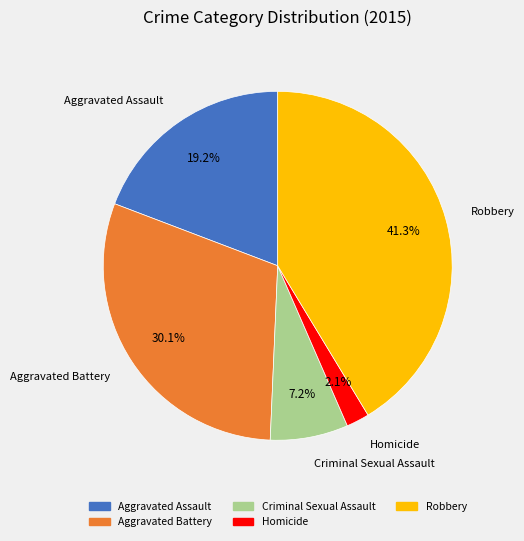

Is it true that Aggravated Assault is 11% of the pie?

False